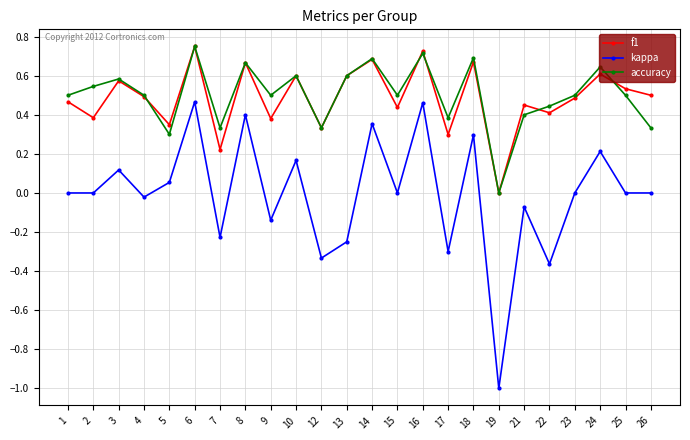

What is the total value across all series at 1?

1.0